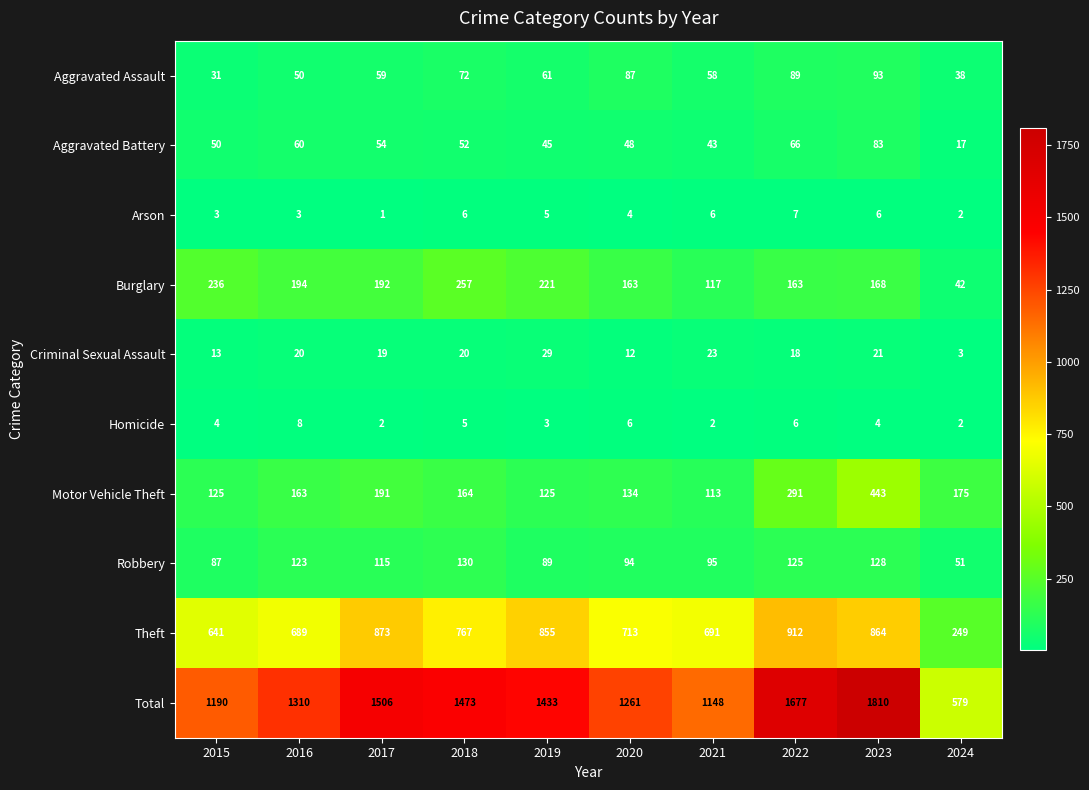

What is the highest value of the Aggravated Assault series?

93